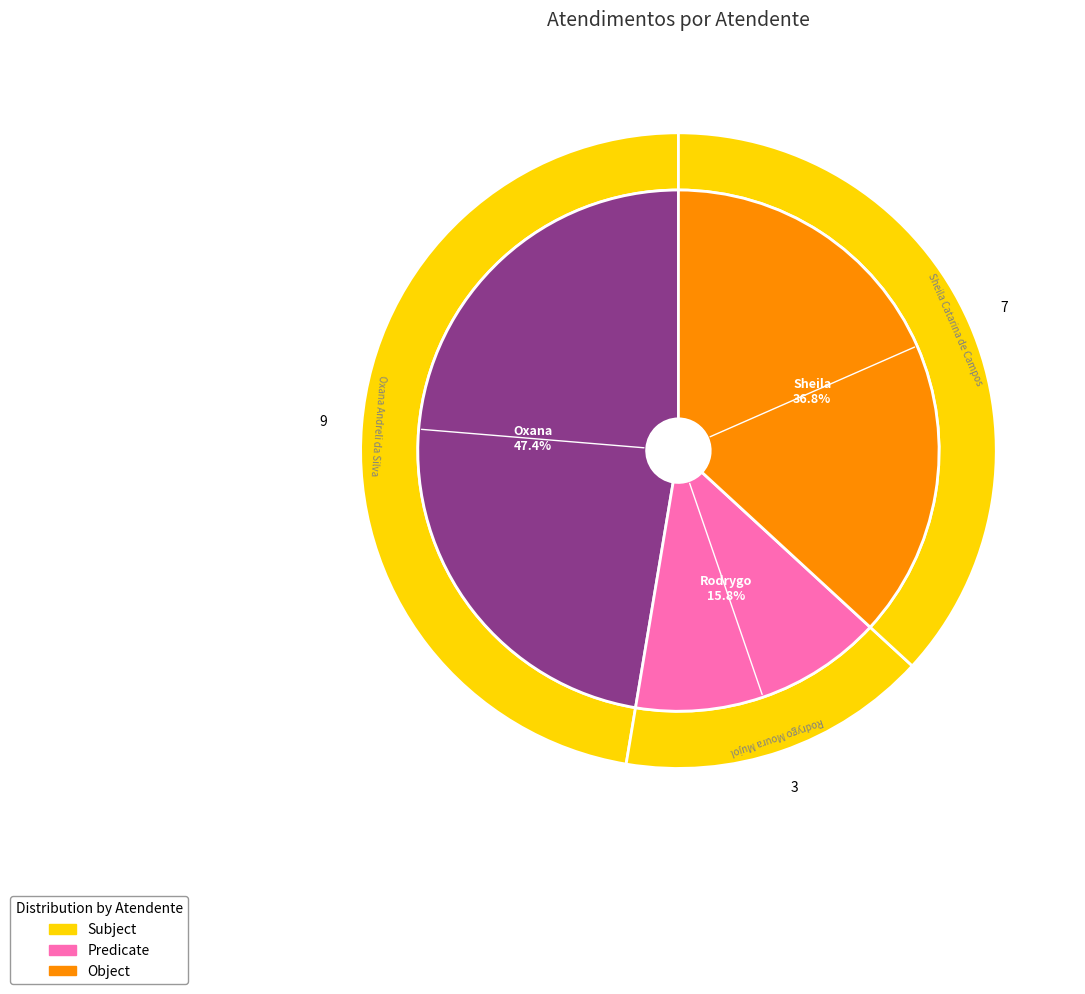

Between Oxana Andreli da Silva and Rodrygo Moura Mujol, which is larger?

Oxana Andreli da Silva